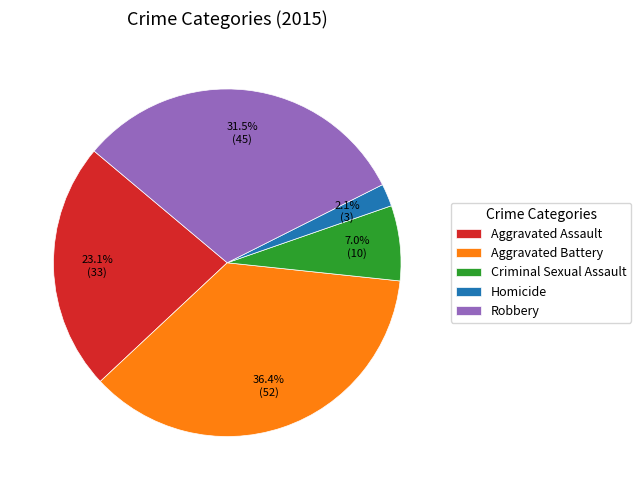

Which slice is the smallest?

Homicide